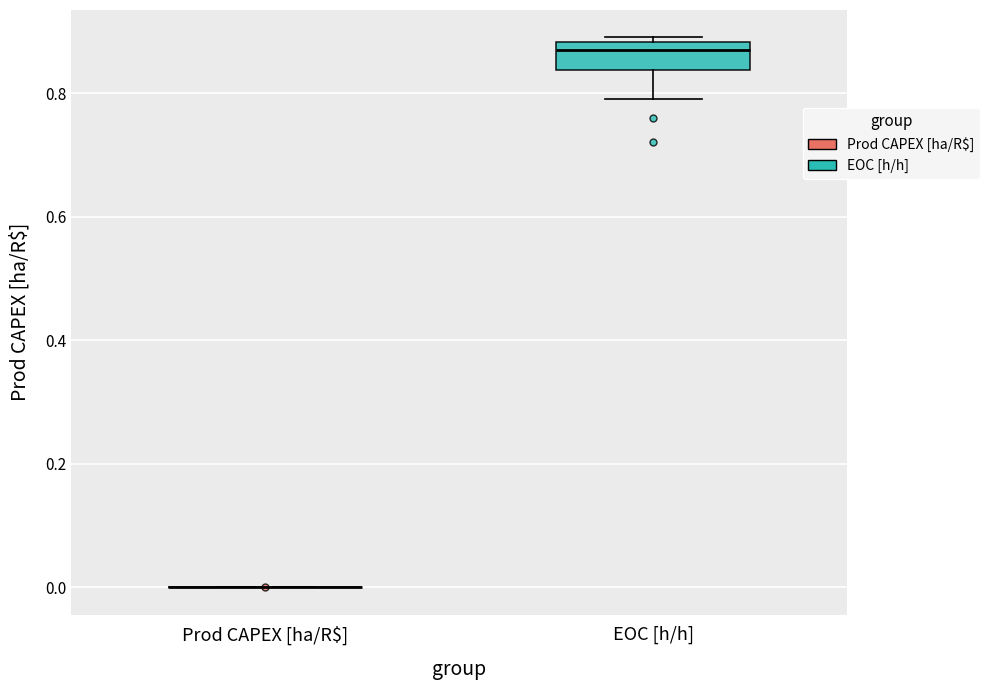

Reading left to right, transcribe this box plot: for each box, give where its median line is, the range the box spans, and where its two whiskers end, as read against the y-axis. The values are not printed on the chart, so give them approximately, as read against the axis.

Prod CAPEX [ha/R$]: box collapsed to a line at 0.00, whiskers 0.00 to 0.00
EOC [h/h]: median 0.88 (just below the box's upper edge), box 0.84 to 0.88, whiskers 0.80 to 0.90